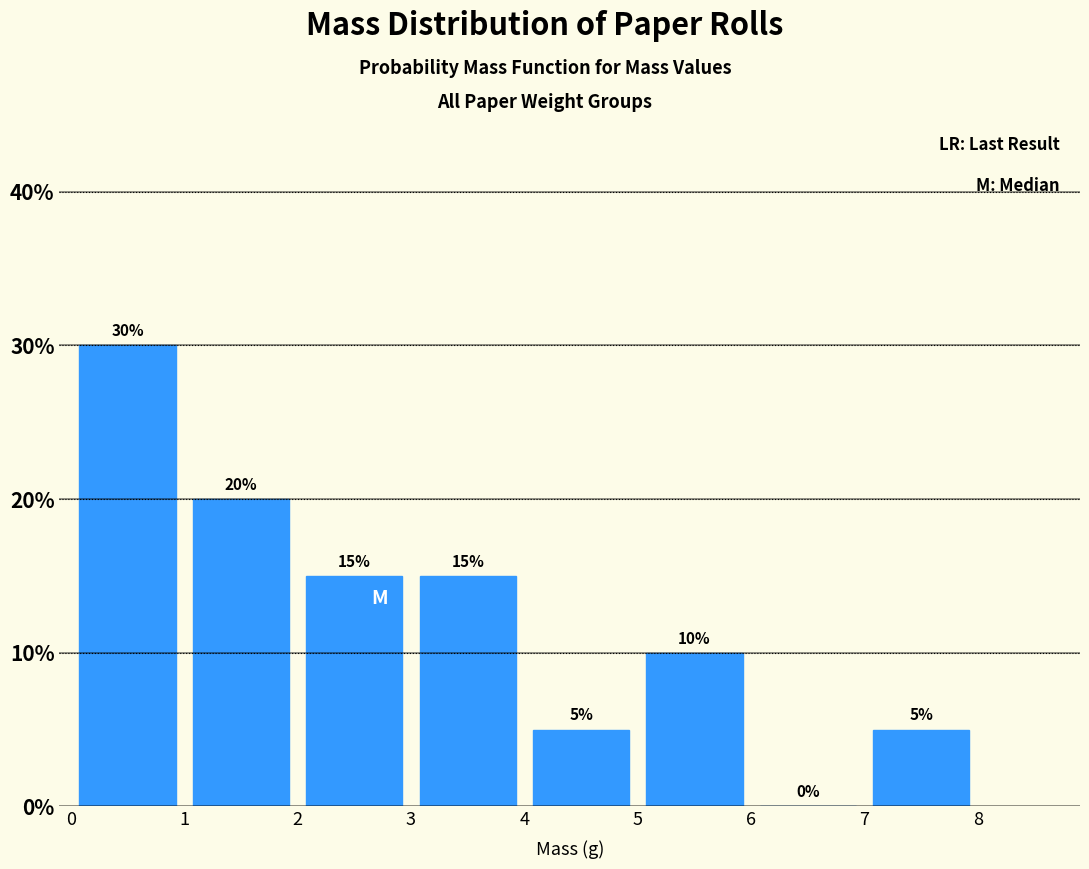

What is the height of the bar covering 4 to 5 on the x-axis?

5